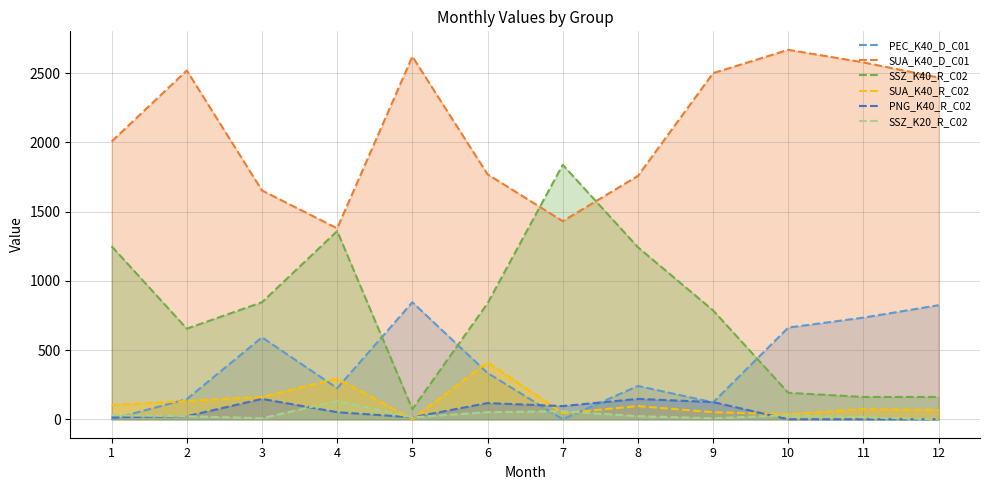

Rank the series at 4 from highest to lowest value.

SUA_K40_D_C01, SSZ_K40_R_C02, SUA_K40_R_C02, PEC_K40_D_C01, SSZ_K20_R_C02, PNG_K40_R_C02